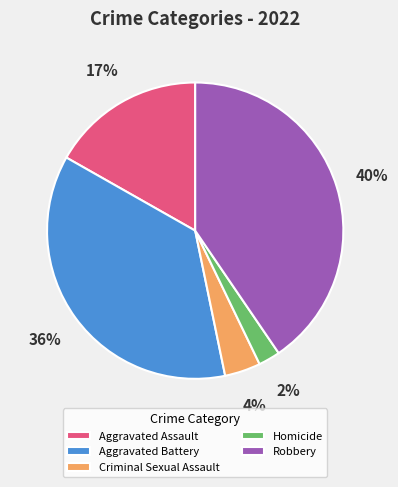

Between Robbery and Aggravated Assault, which is larger?

Robbery